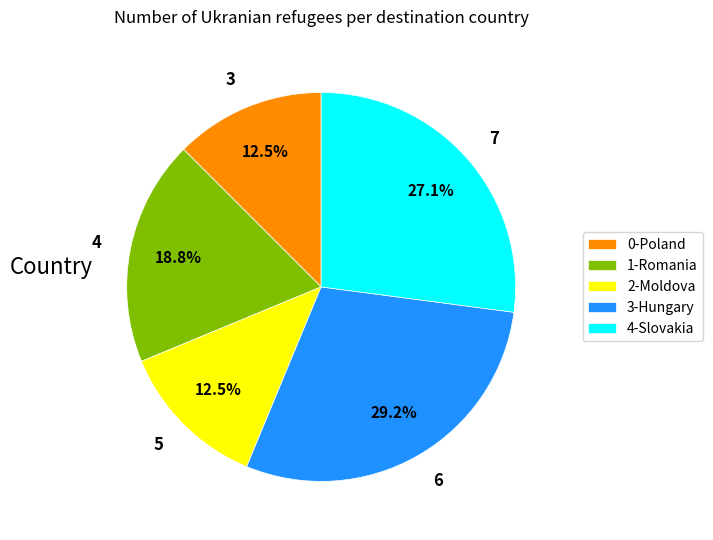

How many segments does this pie chart have?

5